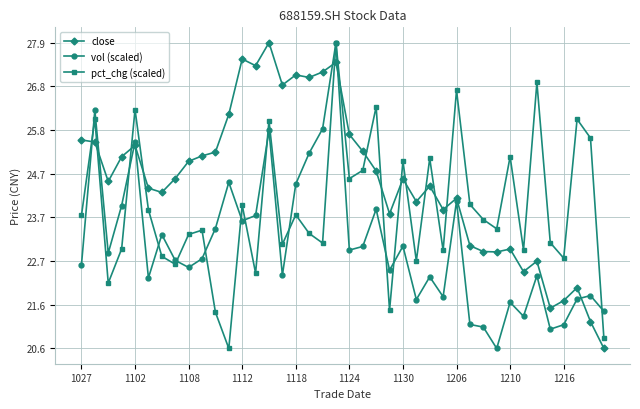

How many intersections are there between close and pct_chg (scaled)?

13